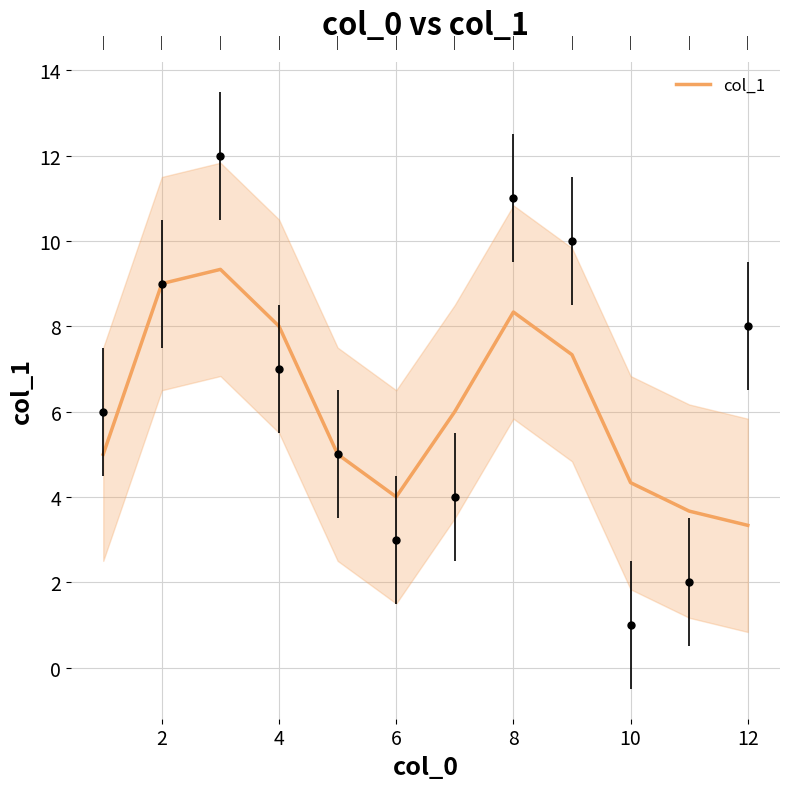

The value of col_1 at 6 is 4.0. True or false?

True